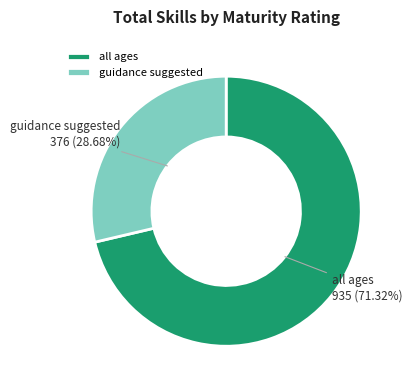

Is the sum of all ages and guidance suggested greater than half?

Yes